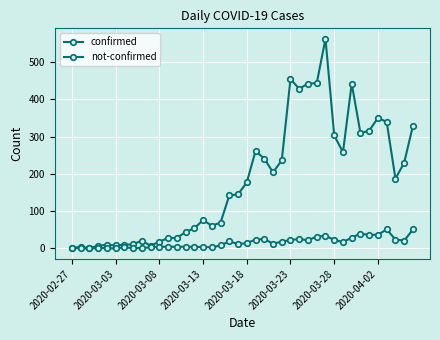

How many interior local valleys does the not-confirmed series have?

9